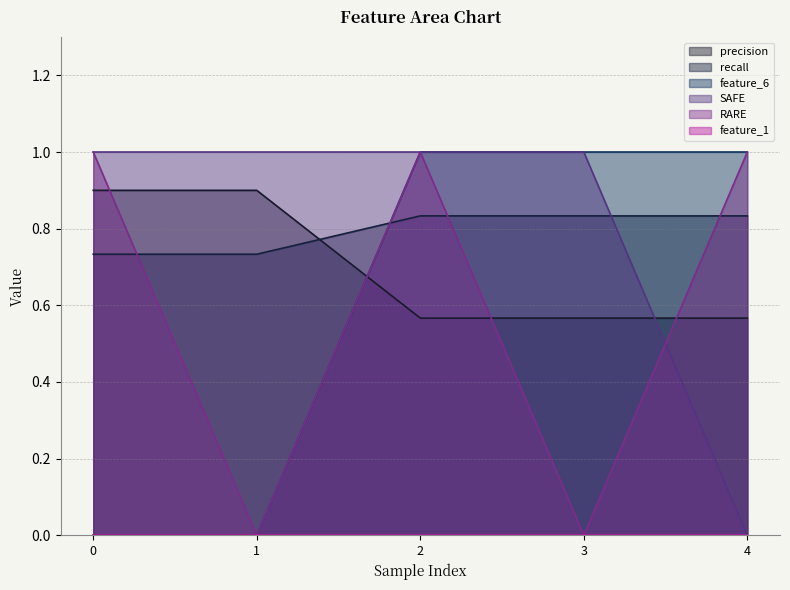

What is the difference between the highest and lowest values at 2?

1.0